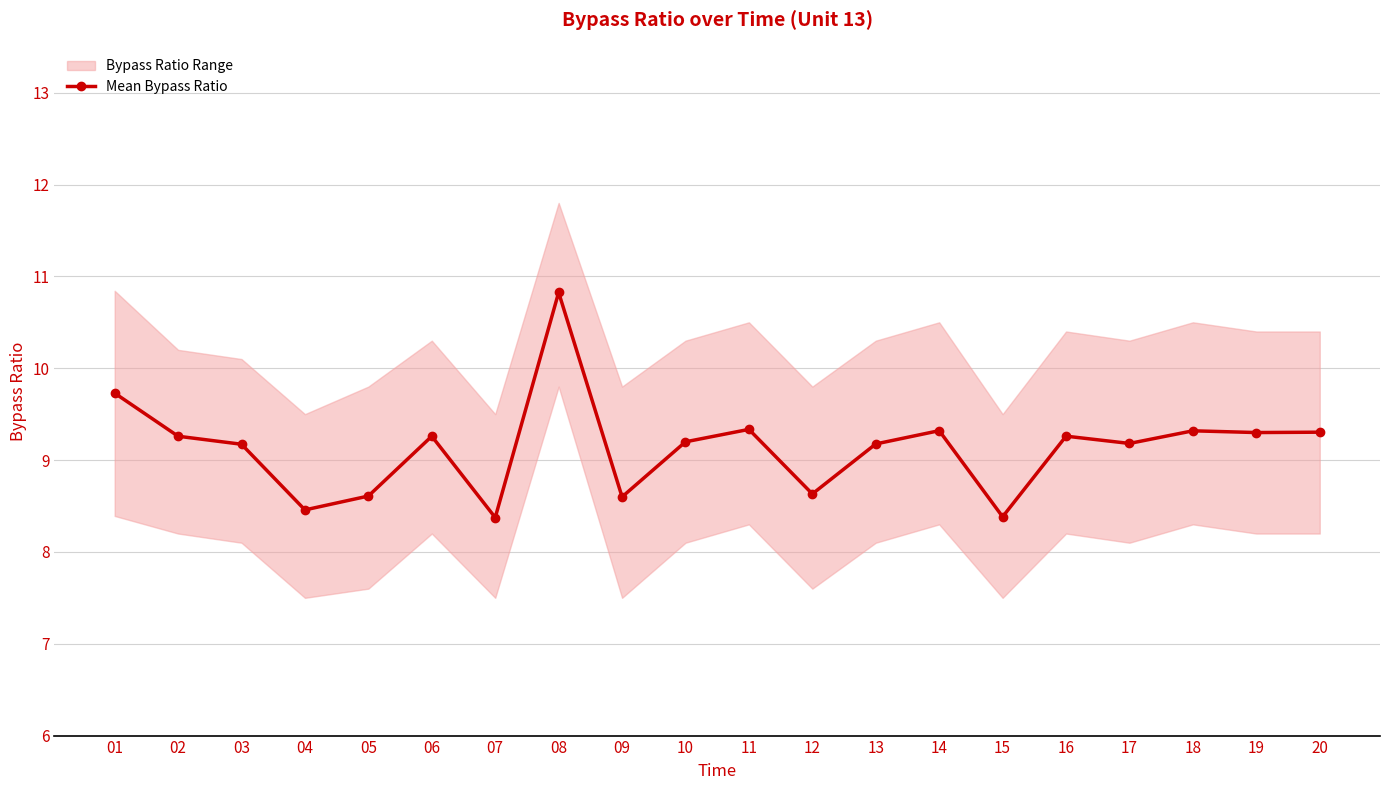

Does the chart have visible grid lines?

Yes